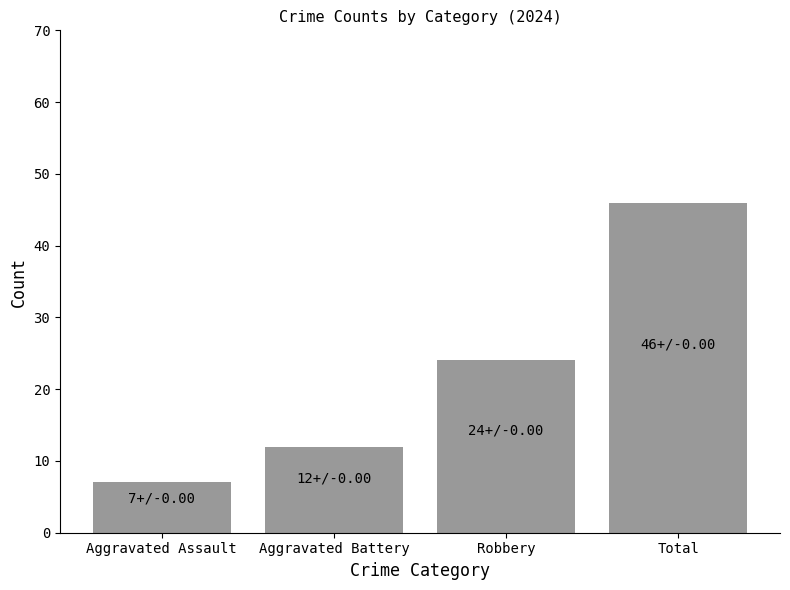

Is it true that the value at Aggravated Battery is 12?

True